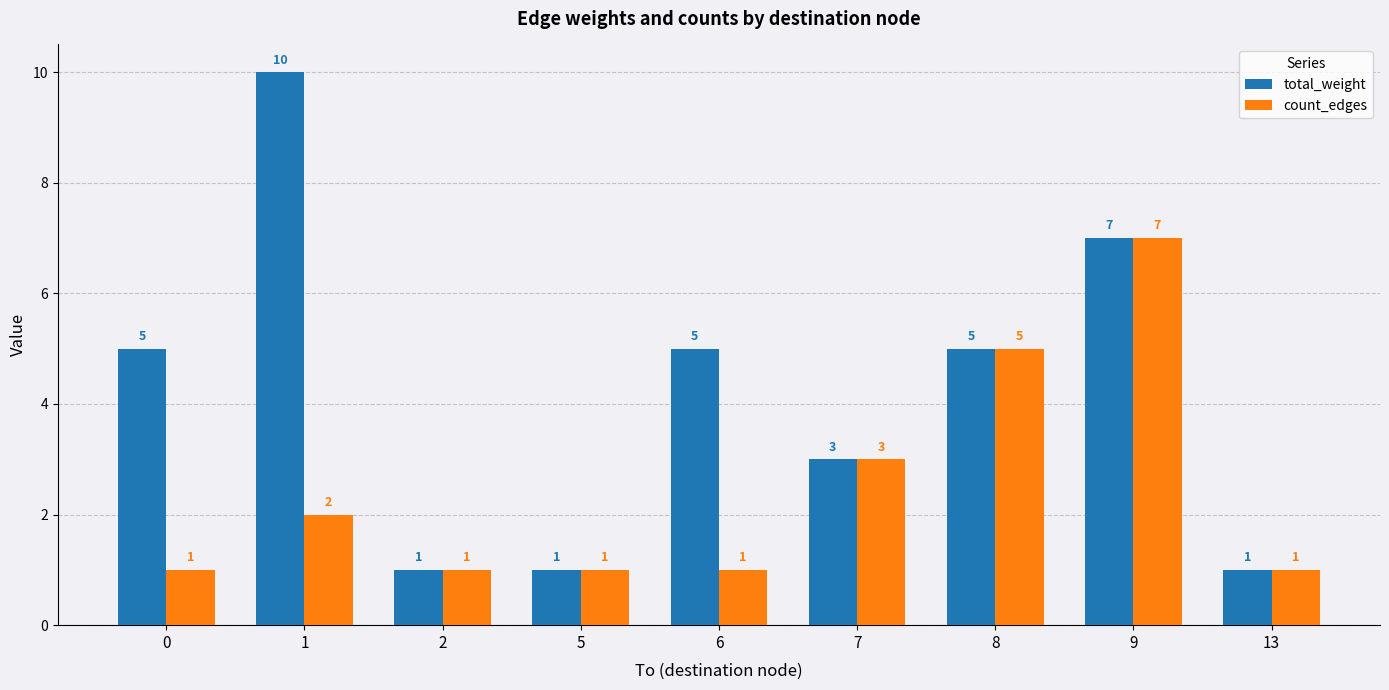

What is the difference between the maximum and minimum values in the count_edges series?

6